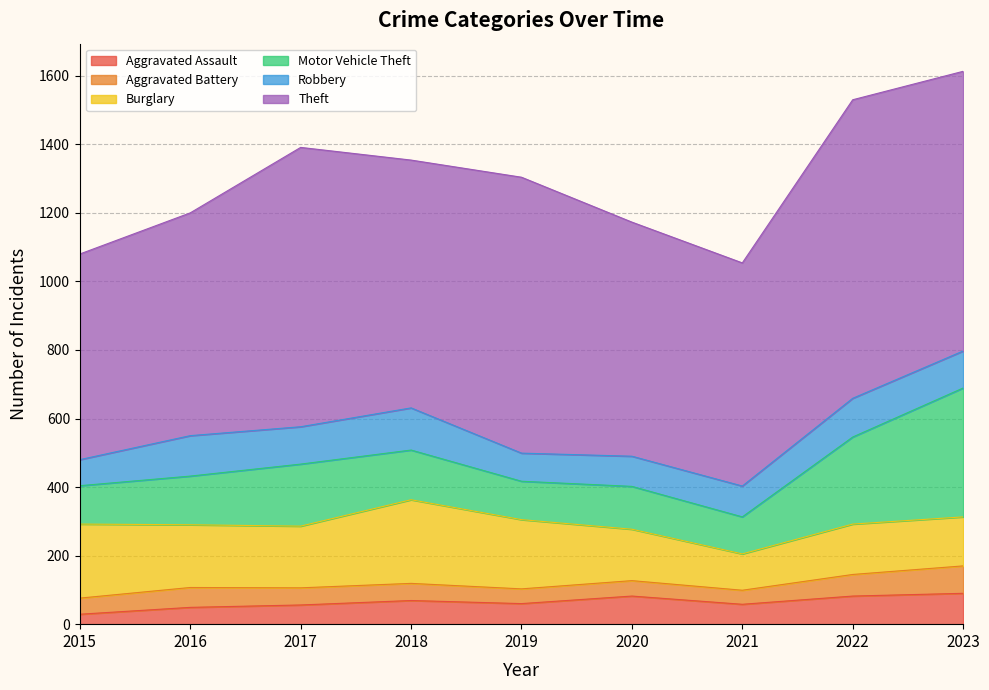

Reading left to right, extract all data points from this chart.

Aggravated Assault: 29	49	56	69	60	82	58	82	90
Aggravated Battery: 47	58	50	50	43	45	41	63	80
Burglary: 216	183	180	244	202	150	106	147	143
Motor Vehicle Theft: 112	142	181	145	112	125	108	254	376
Robbery: 76	118	109	123	82	88	90	113	108
Theft: 600	650	815	723	805	683	651	871	816